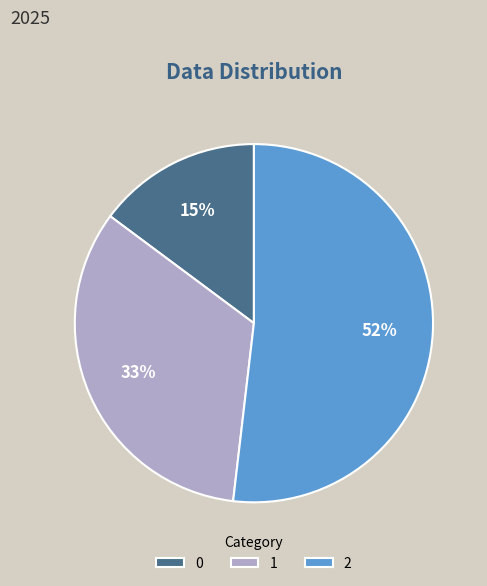

Combined, do 1 and 2 account for over 50%?

Yes